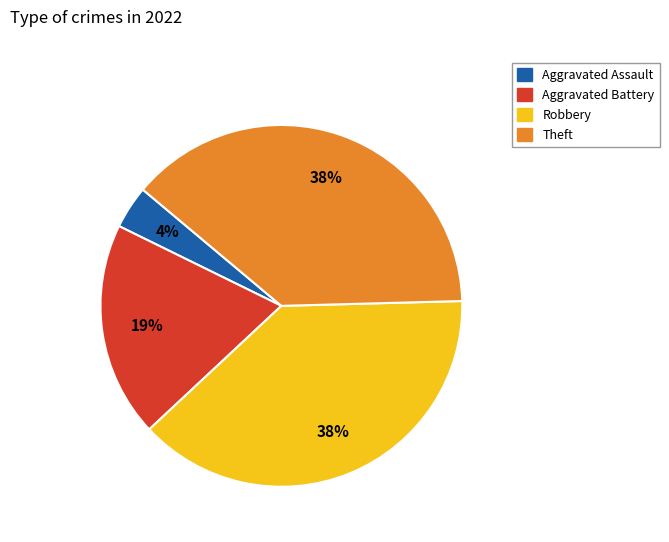

True or false: Aggravated Assault accounts for 4% of the total.

True